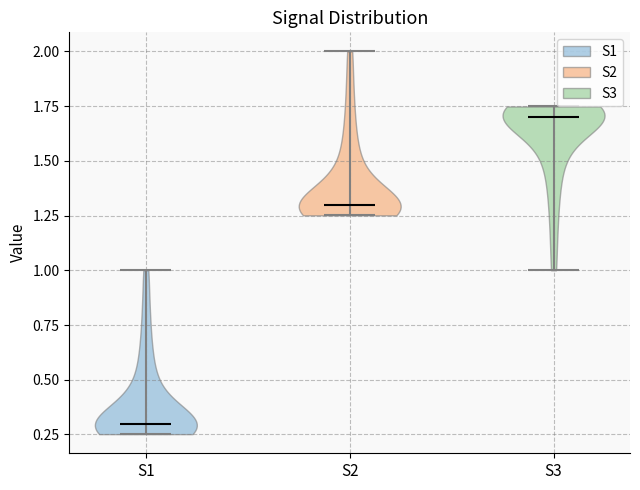

Reading left to right, read every violin against the y-axis: where its median line is, and the lowest and highest points it reaches. The values are not printed on the chart, so give them approximately, as read against the axis.

S1: median line 0.30, lowest point 0.25, highest point 1.00
S2: median line 1.30, lowest point 1.25, highest point 2.00
S3: median line 1.70, lowest point 1.00, highest point 1.75